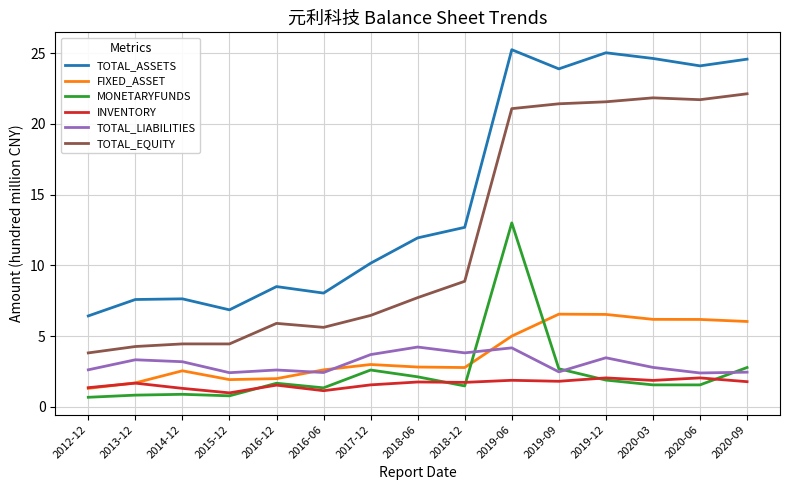

List the series in order of their peak value, lowest first.

INVENTORY, TOTAL_LIABILITIES, FIXED_ASSET, MONETARYFUNDS, TOTAL_EQUITY, TOTAL_ASSETS